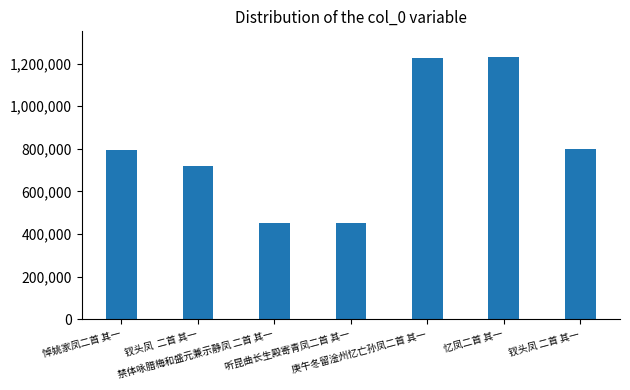

What is the label of the 3rd bar from the left?

禁体咏腊梅和盛元兼示静凤 二首 其一